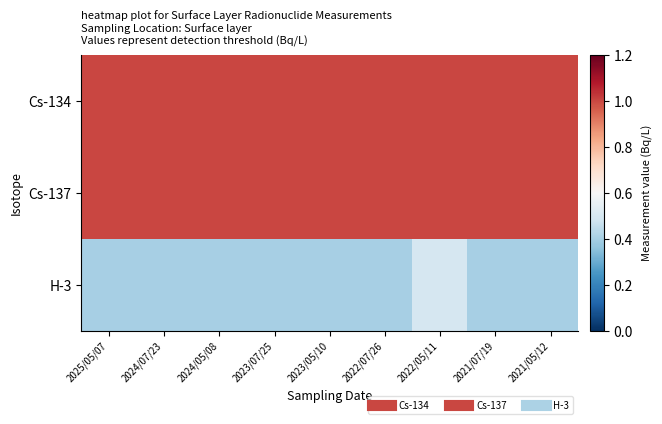

How many categories are shown in the chart?

9